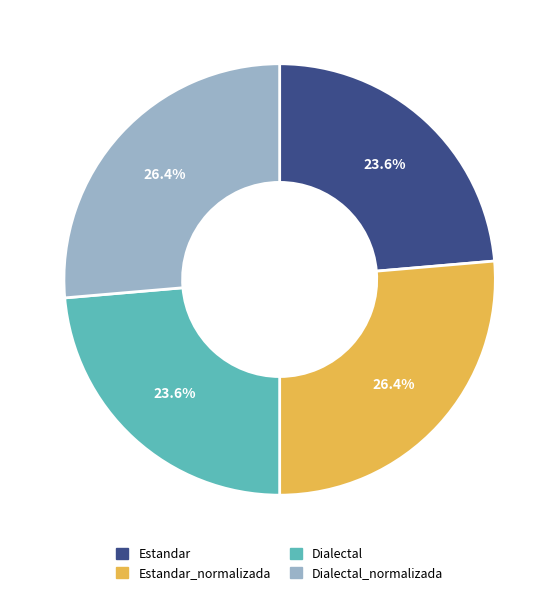

What percentage is the Dialectal slice, to the nearest percent?

24%